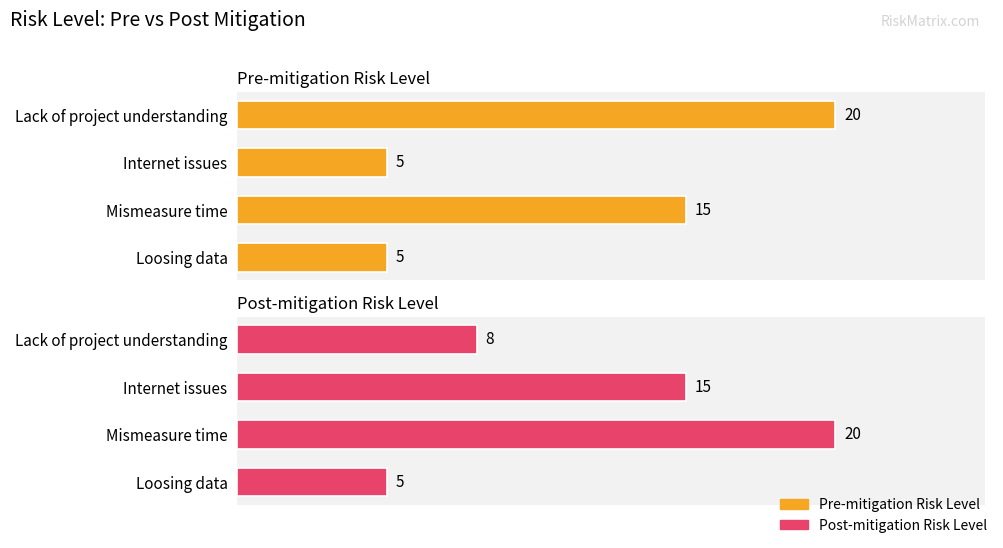

At Lack of project understanding, list the series in order from smallest to largest.

Post-mitigation Risk Level, Pre-mitigation Risk Level